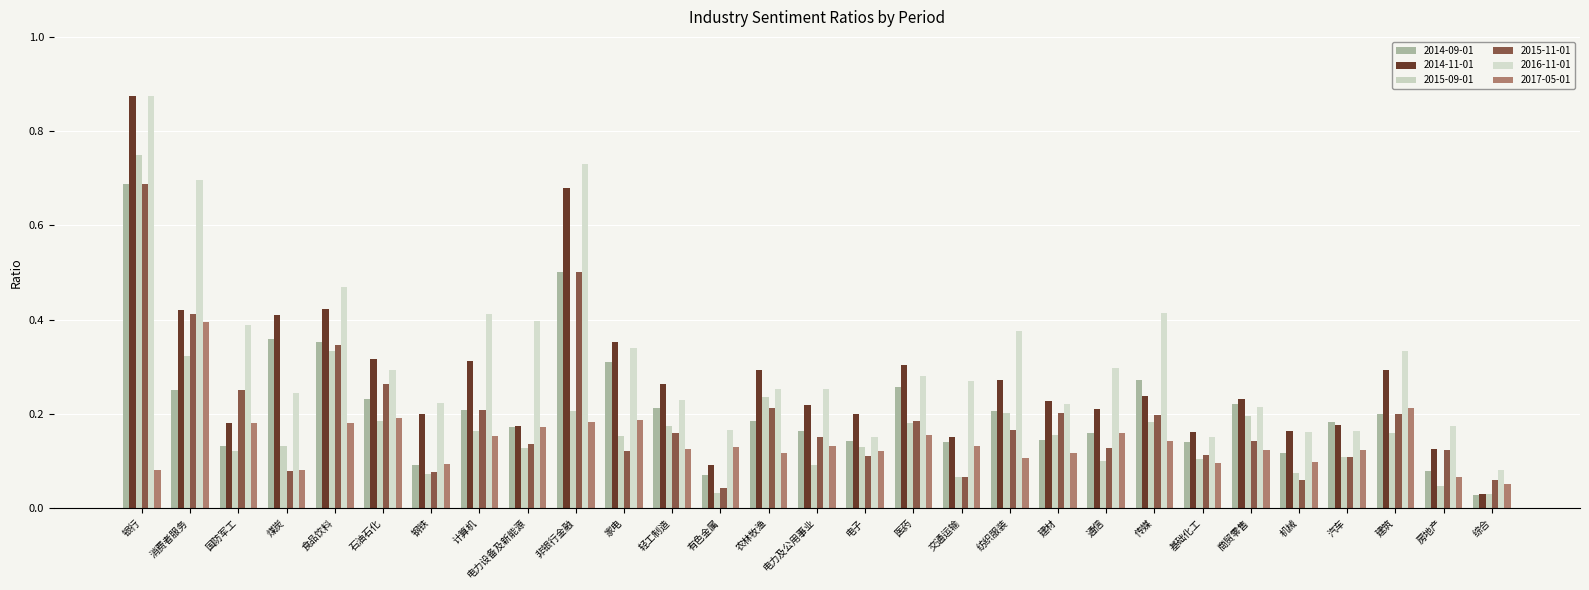

How many series are shown in this chart?

6